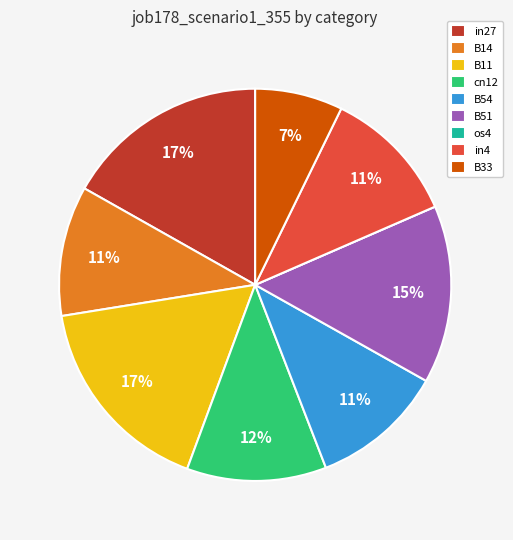

To the nearest percent, what portion does in4 represent?

11%